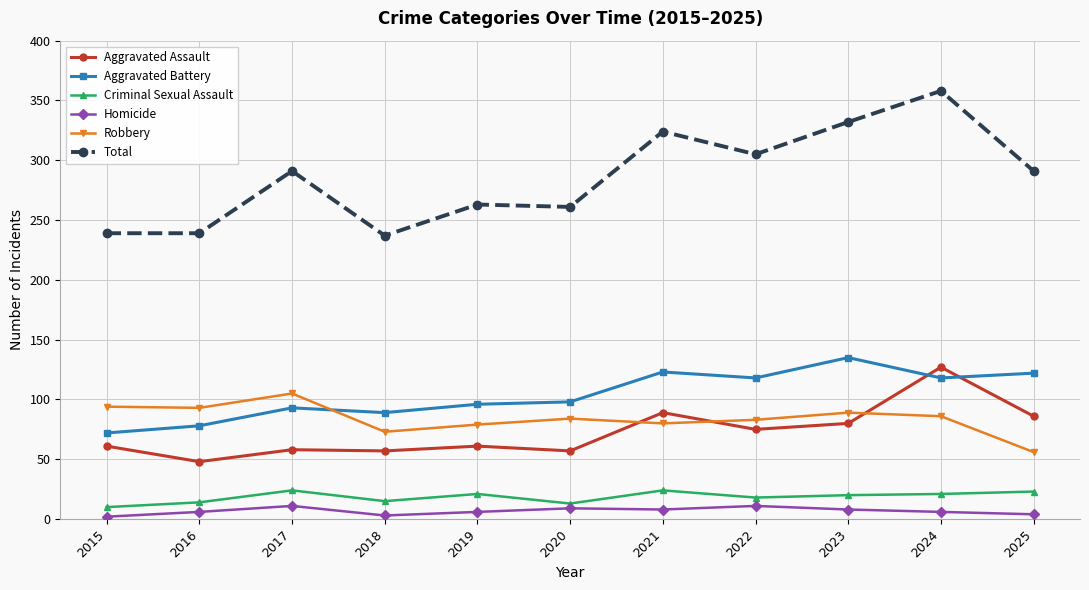

Which series ends up on top after the final intersection of Robbery and Aggravated Assault?

Aggravated Assault